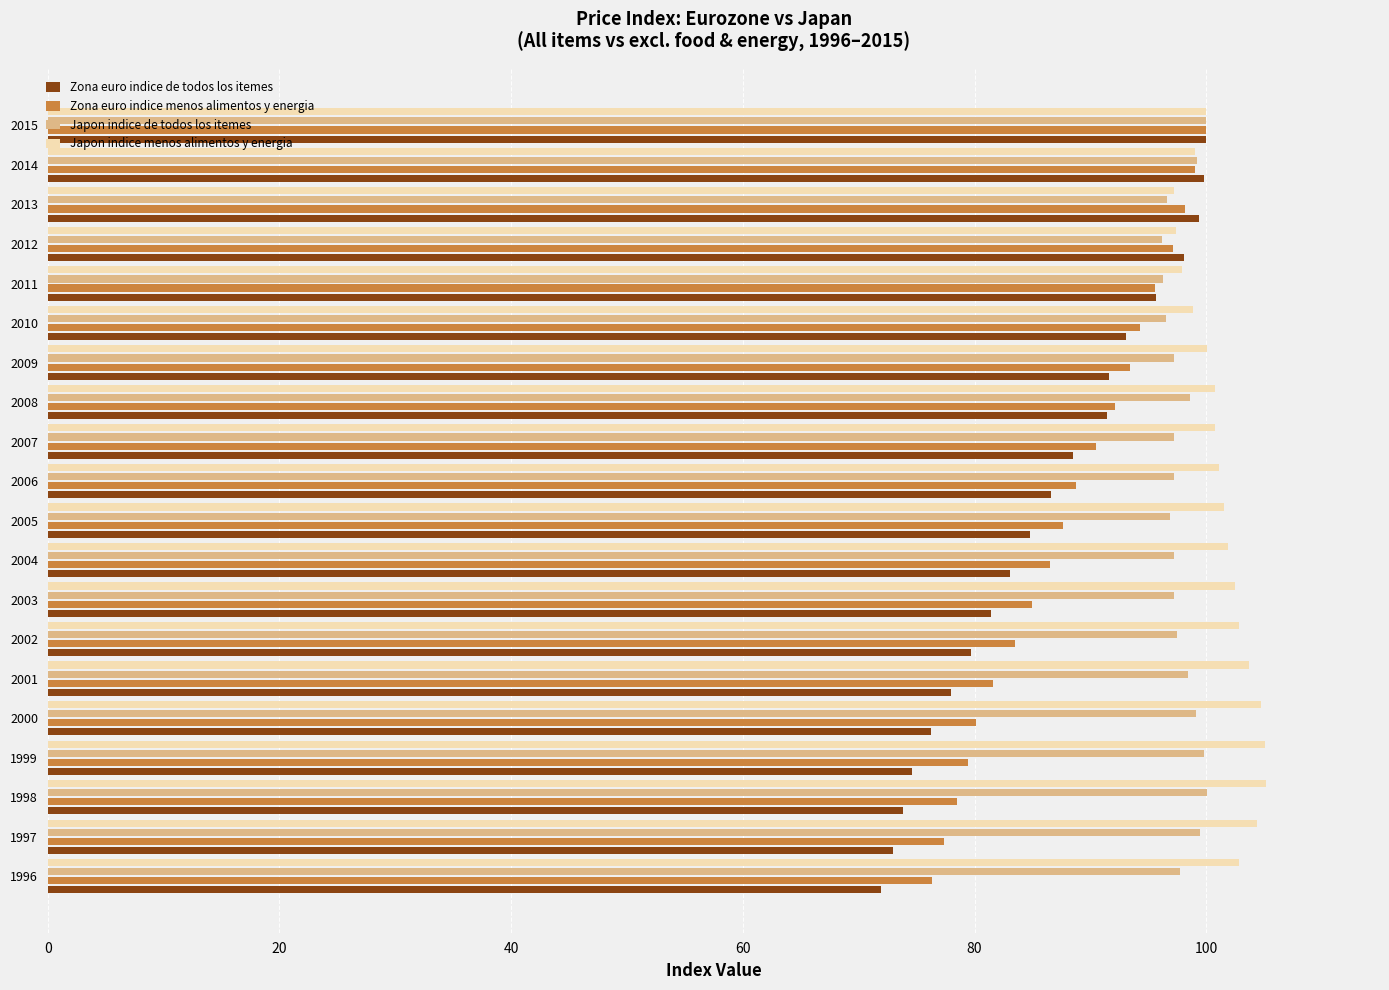

What is the total value across all series at 2012?

388.8